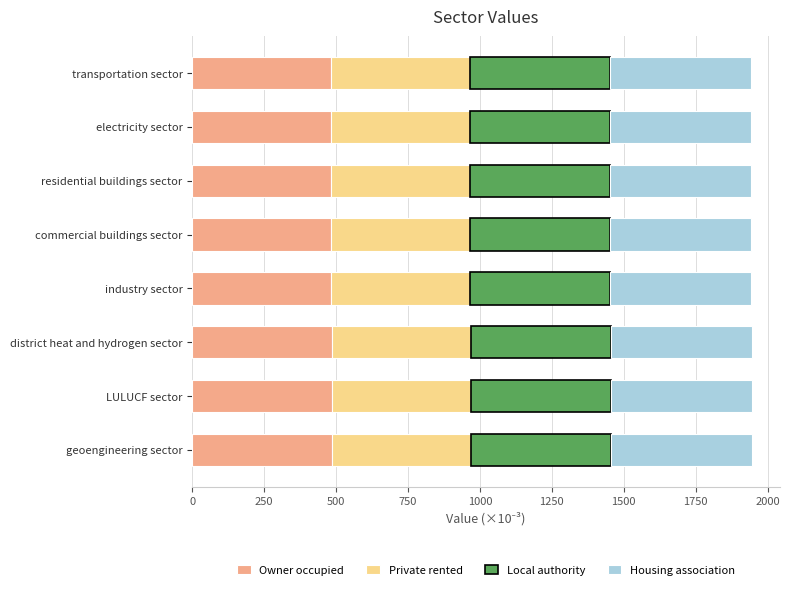

What are all the series names shown in the legend?

Owner occupied, Private rented, Local authority, Housing association